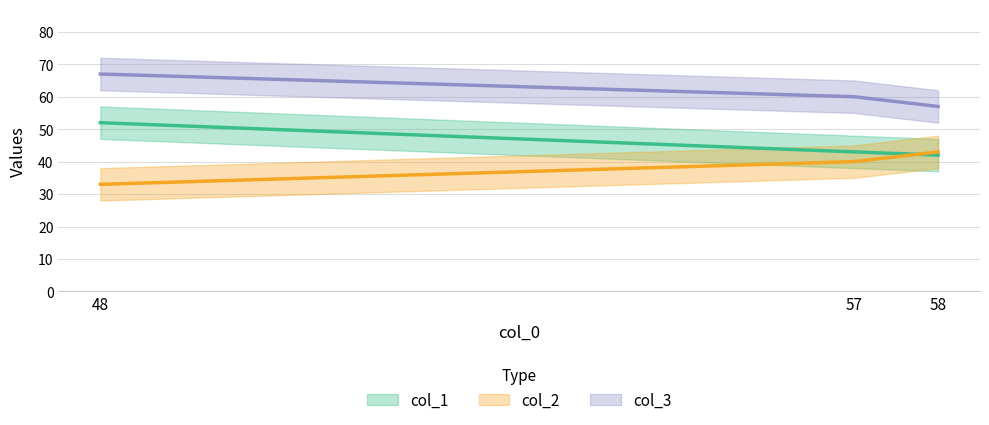

At how many categories does at least one series exceed 35?

3